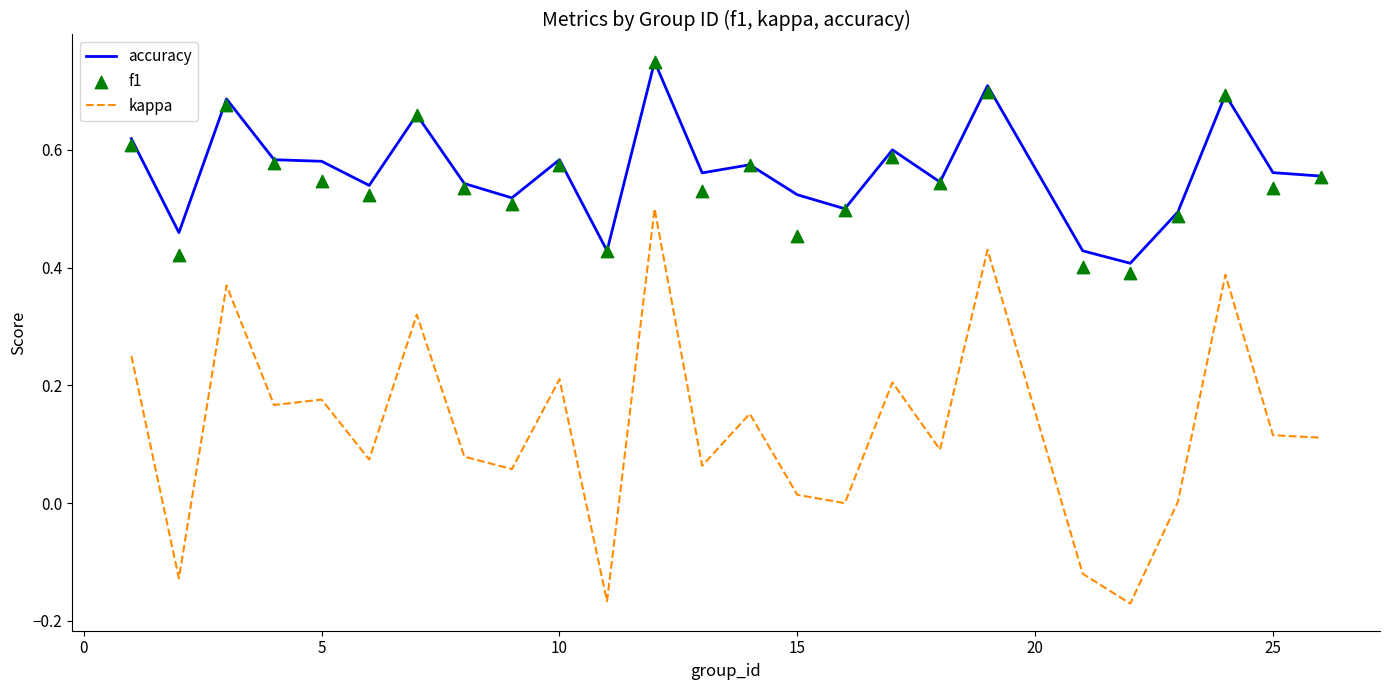

True or false: kappa has a value of 0.3 at 5.

False